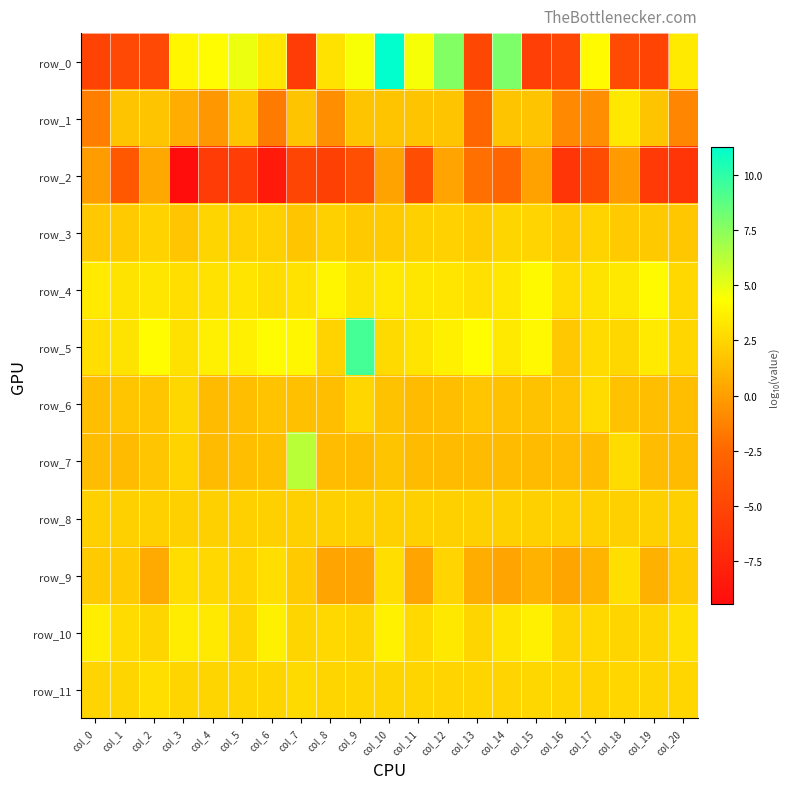

The value of row_2 at col_3 is -9.4. True or false?

True